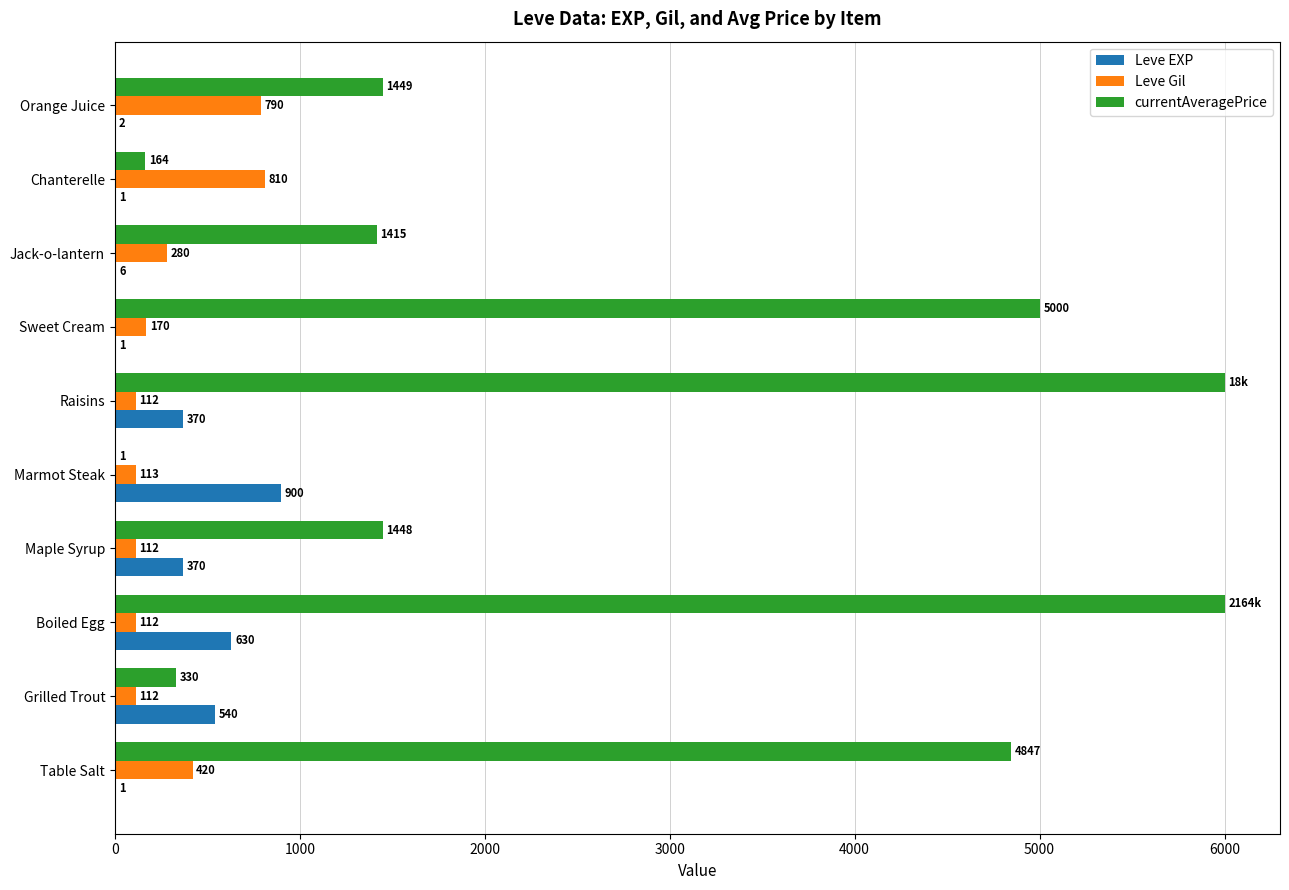

Which category has the highest value in the Leve Gil series?

Chanterelle